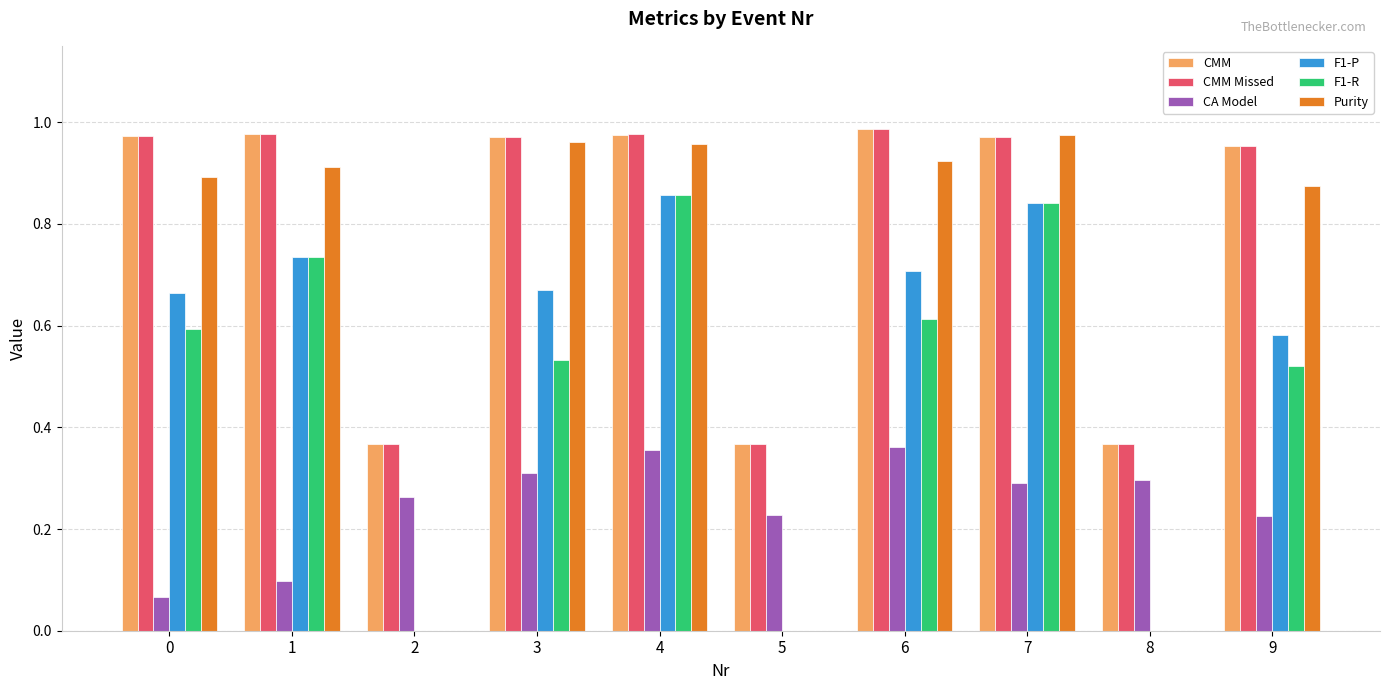

Does the chart contain stacked bars?

No